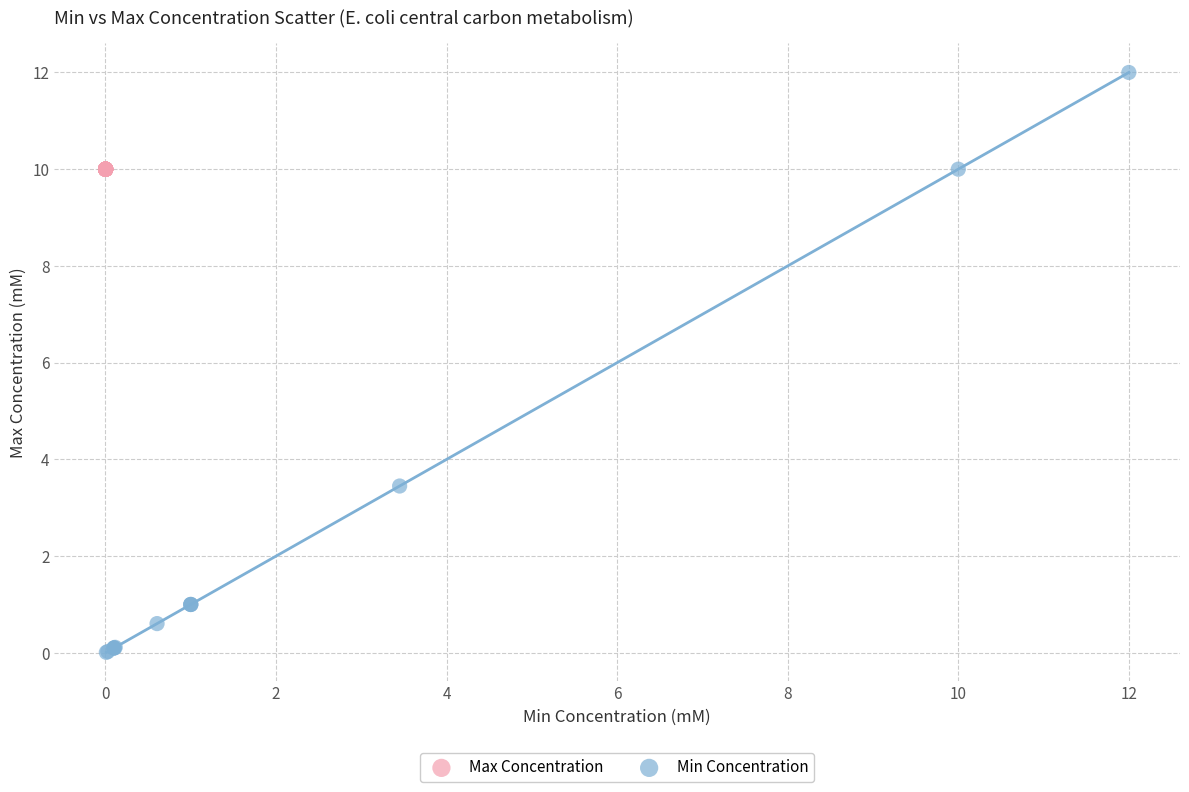

Which series contains the lowest Y value?

Min Concentration